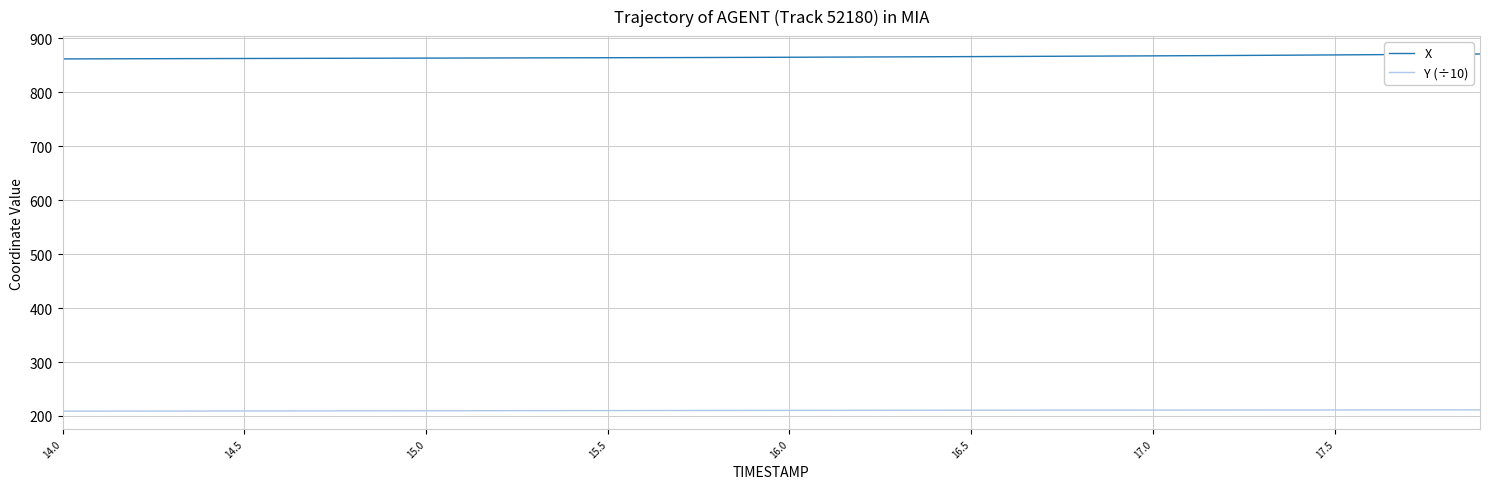

Is this an area chart (filled region under the line)?

No